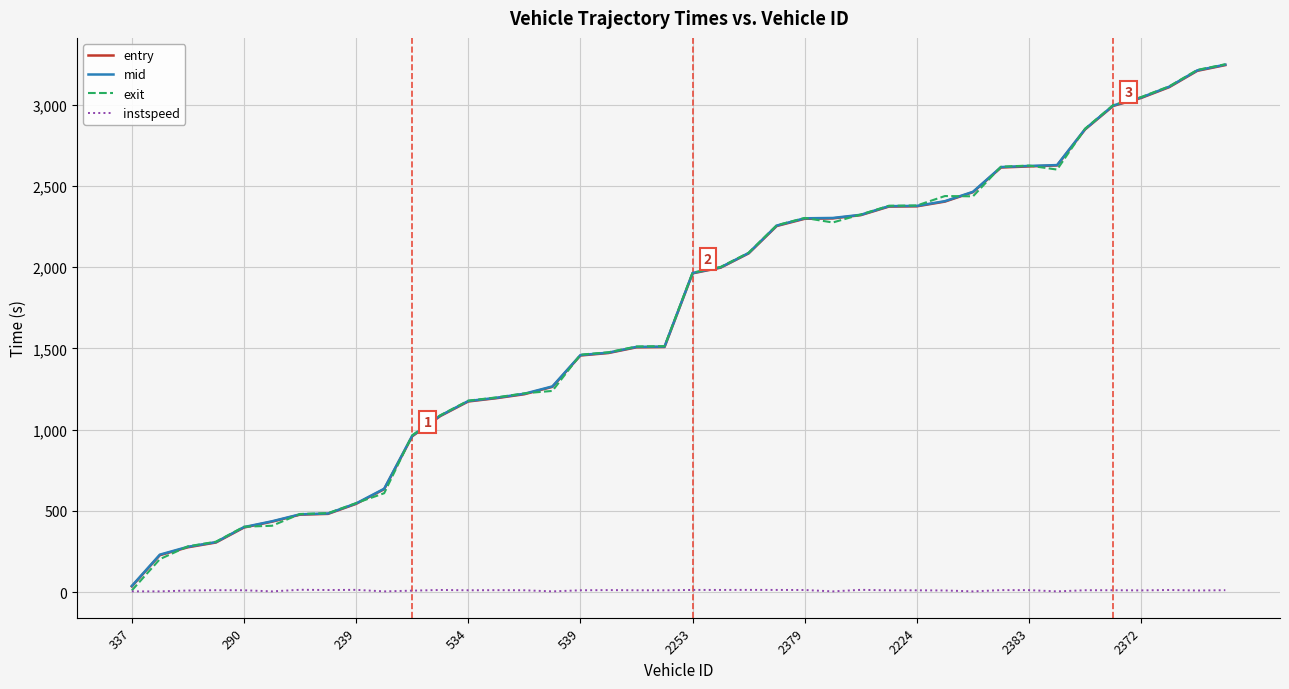

Which series has the widest spread of values?

exit